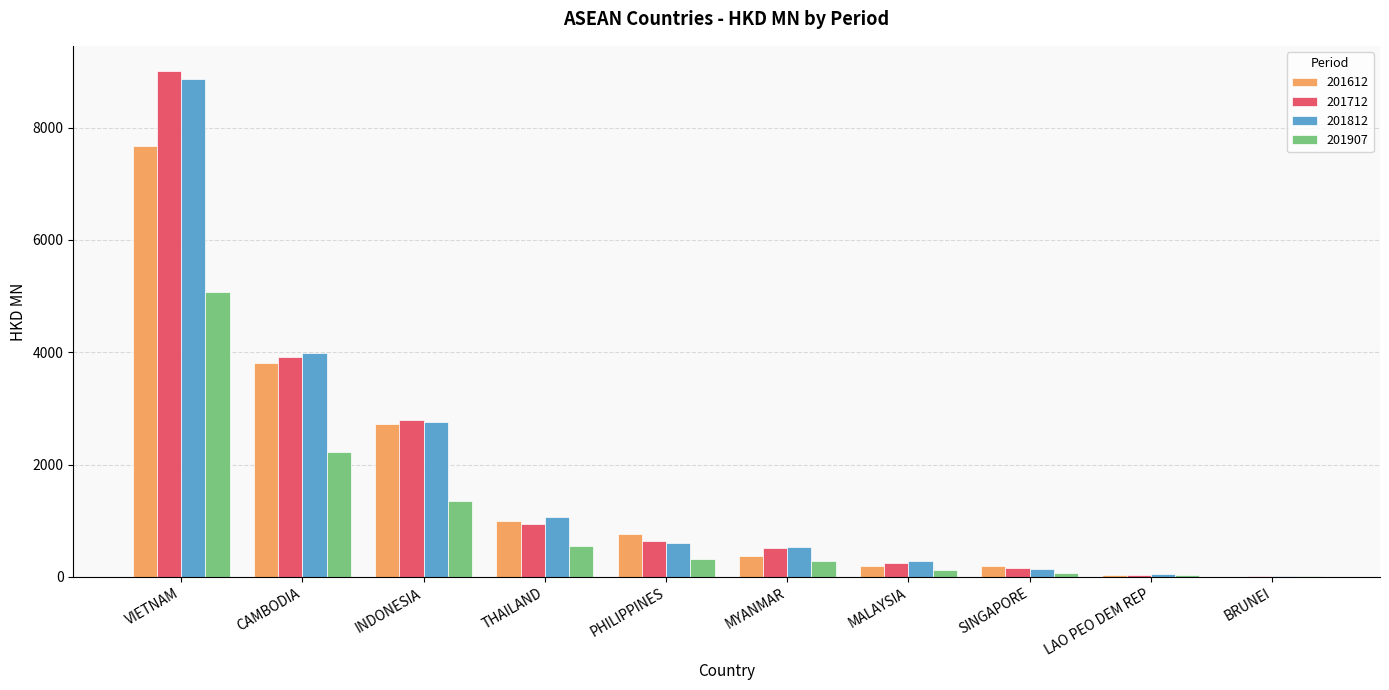

What are all the series names shown in the legend?

201612, 201712, 201812, 201907